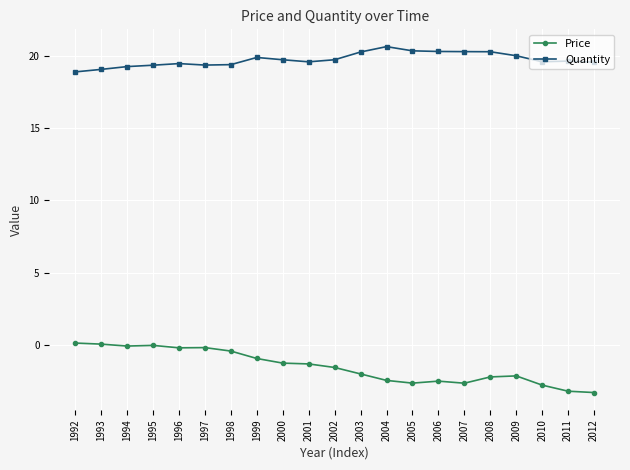

What value does the Price series have at 2003?

-2.0